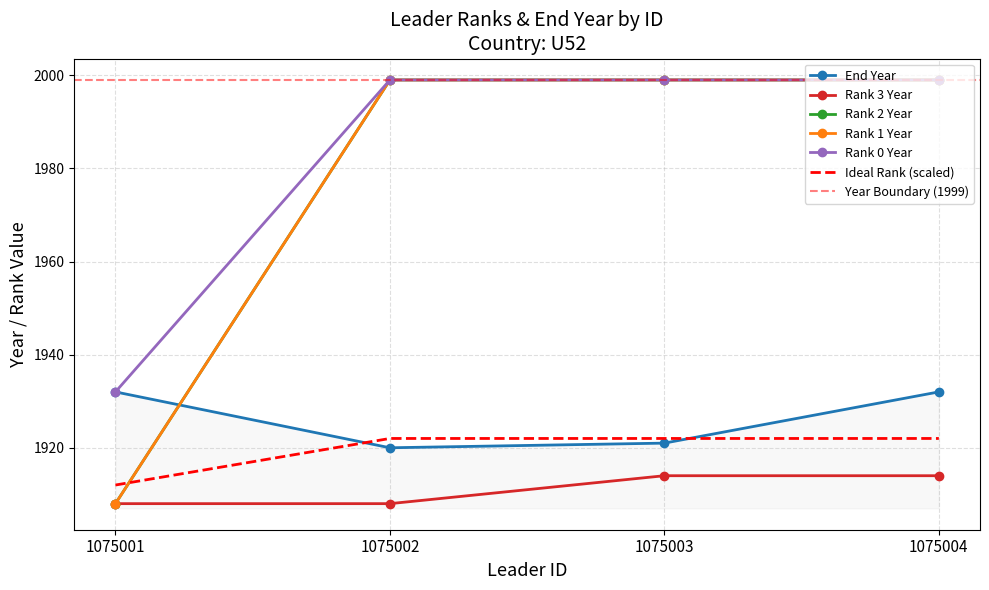

What is the difference between the highest and lowest values at 1075001?

24